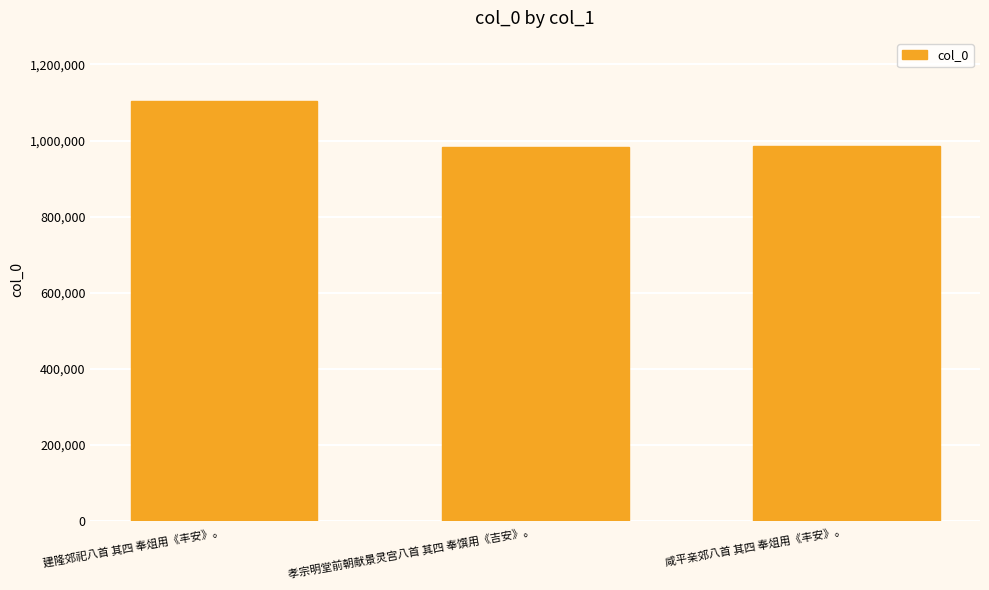

What is the change in value from 建隆郊祀八首 其四 奉俎用《丰安》。 to 孝宗明堂前朝献景灵宫八首 其四 奉馔用《吉安》。?

-122089